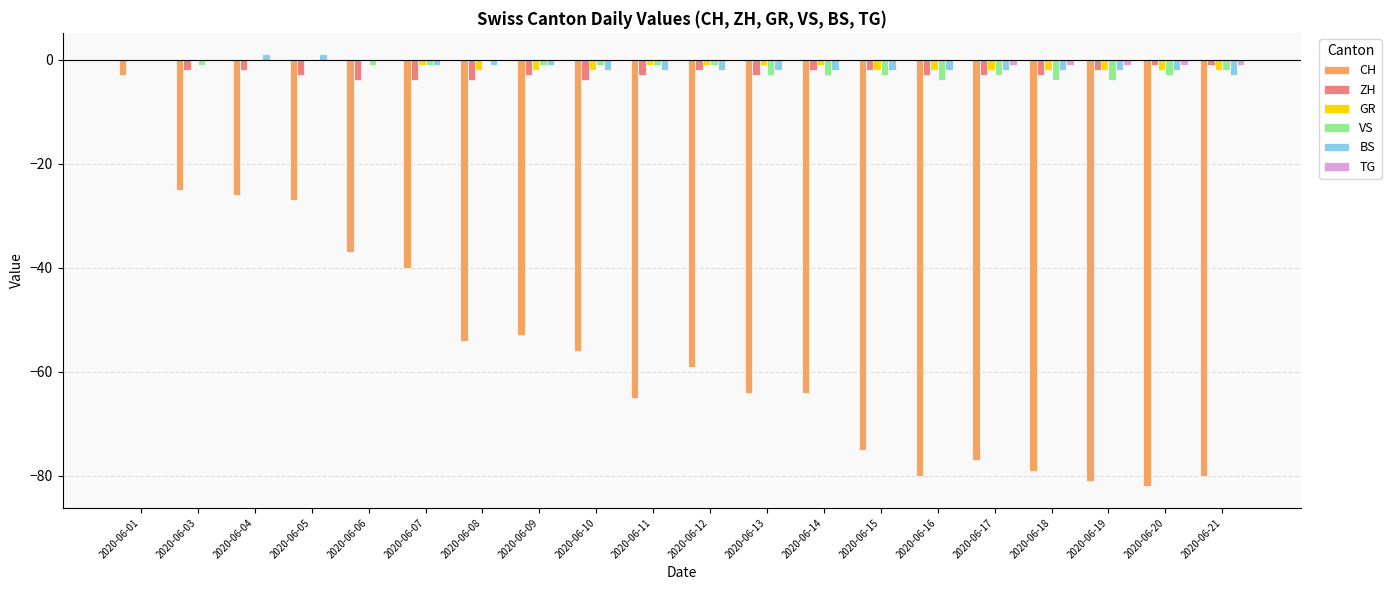

Reading left to right, list all the values displayed in this chart.

CH: -3	-25	-26	-27	-37	-40	-54	-53	-56	-65	-59	-64	-64	-75	-80	-77	-79	-81	-82	-80
ZH: 0	-2	-2	-3	-4	-4	-4	-3	-4	-3	-2	-3	-2	-2	-3	-3	-3	-2	-1	-1
GR: 0	0	0	0	0	-1	-2	-2	-2	-1	-1	-1	-1	-2	-2	-2	-2	-2	-2	-2
VS: 0	-1	0	0	-1	-1	0	-1	-1	-1	-1	-3	-3	-3	-4	-3	-4	-4	-3	-2
BS: 0	0	1	1	0	-1	-1	-1	-2	-2	-2	-2	-2	-2	-2	-2	-2	-2	-2	-3
TG: 0	0	0	0	0	0	0	0	0	0	0	0	0	0	0	-1	-1	-1	-1	-1